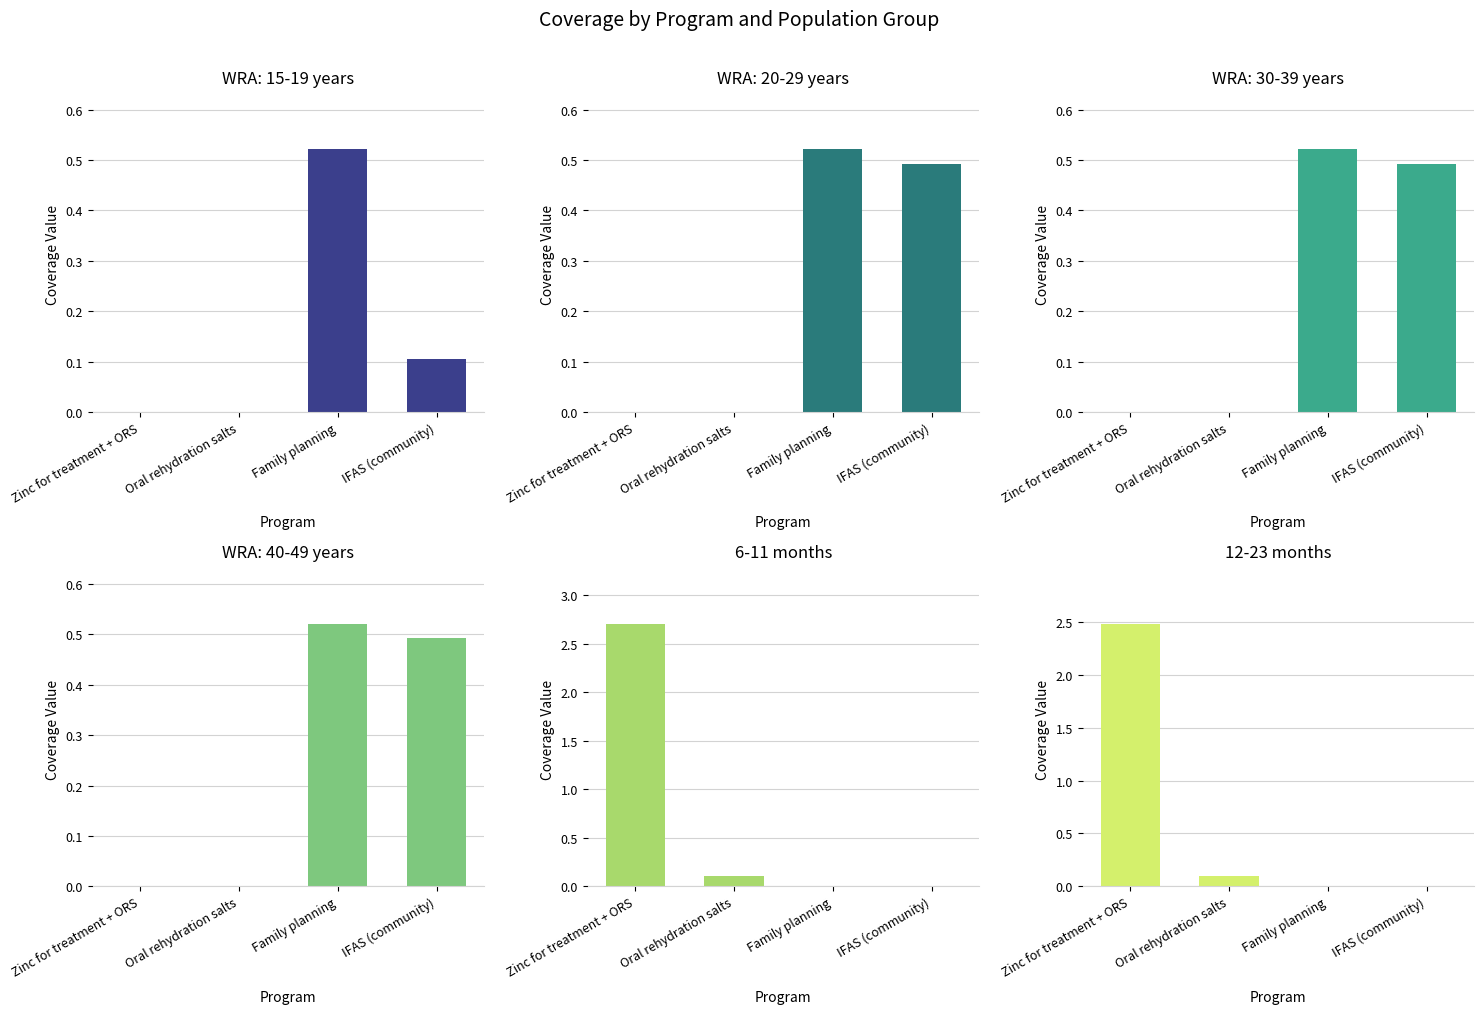

The 12-23 months series shows -0.9 at Family planning. True or false?

False